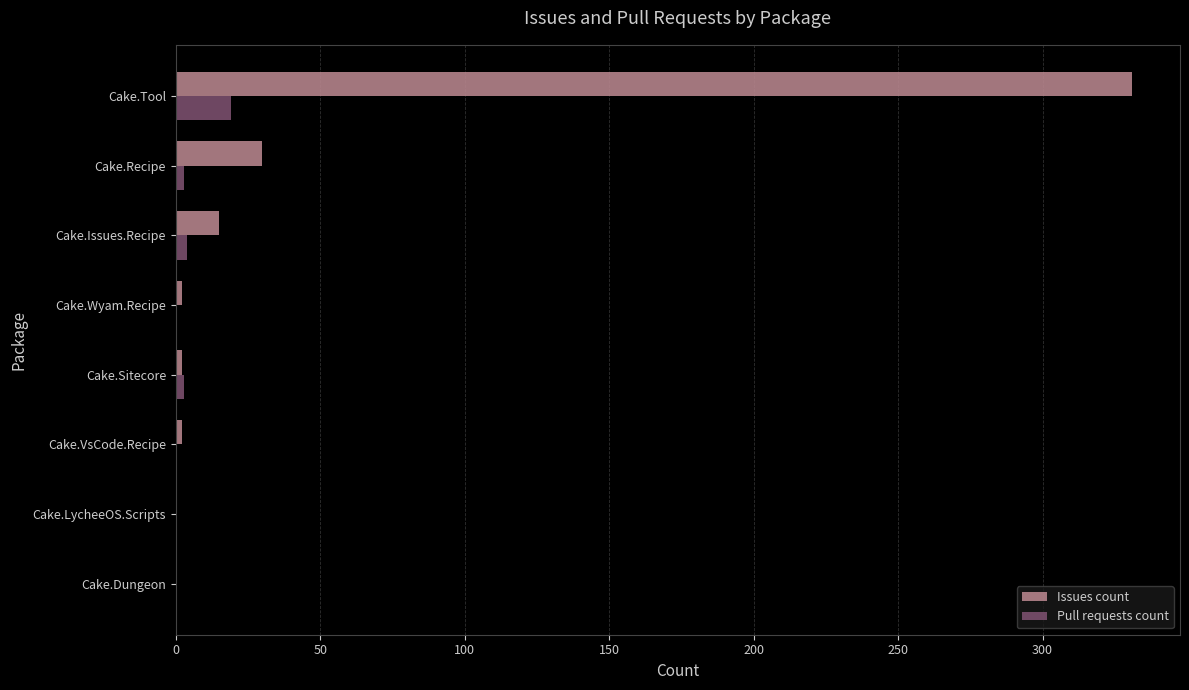

Count the number of data series in this chart.

2